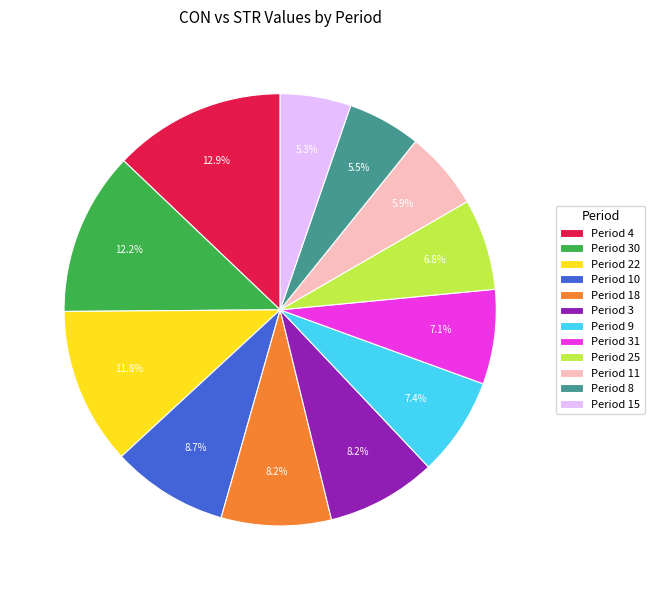

Which has a higher value, Period 31 or Period 18?

Period 18